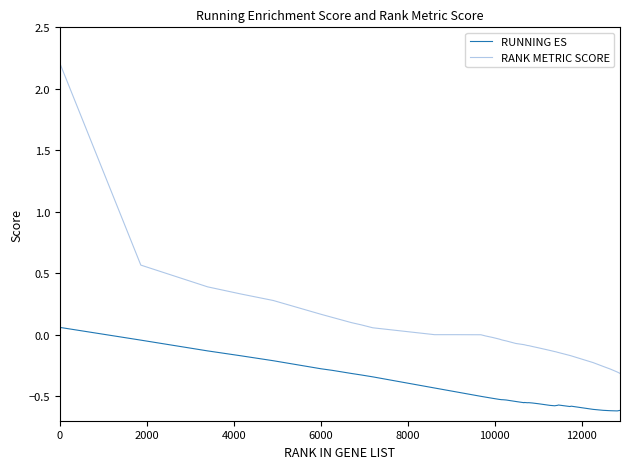

Which series has the largest total across all categories?

RANK METRIC SCORE